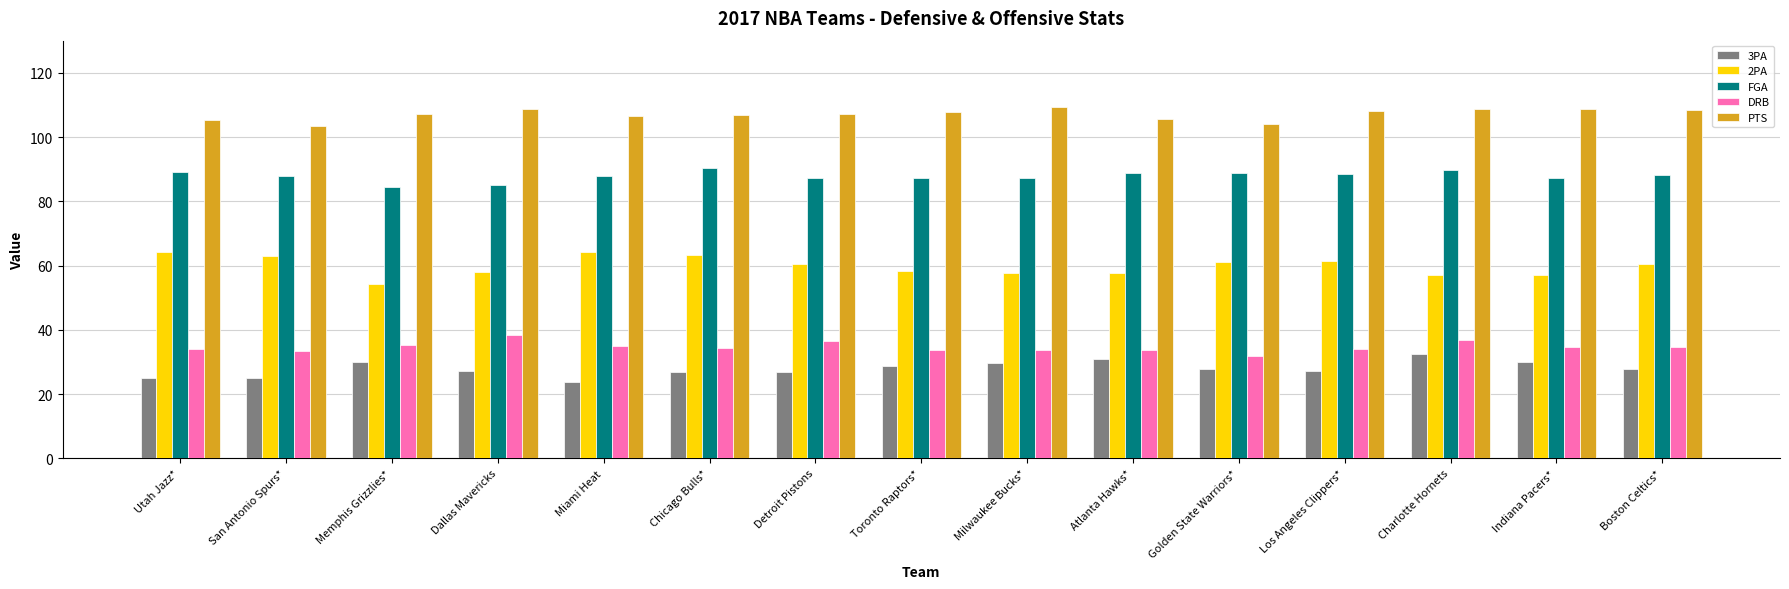

Which series has the largest total across all categories?

PTS